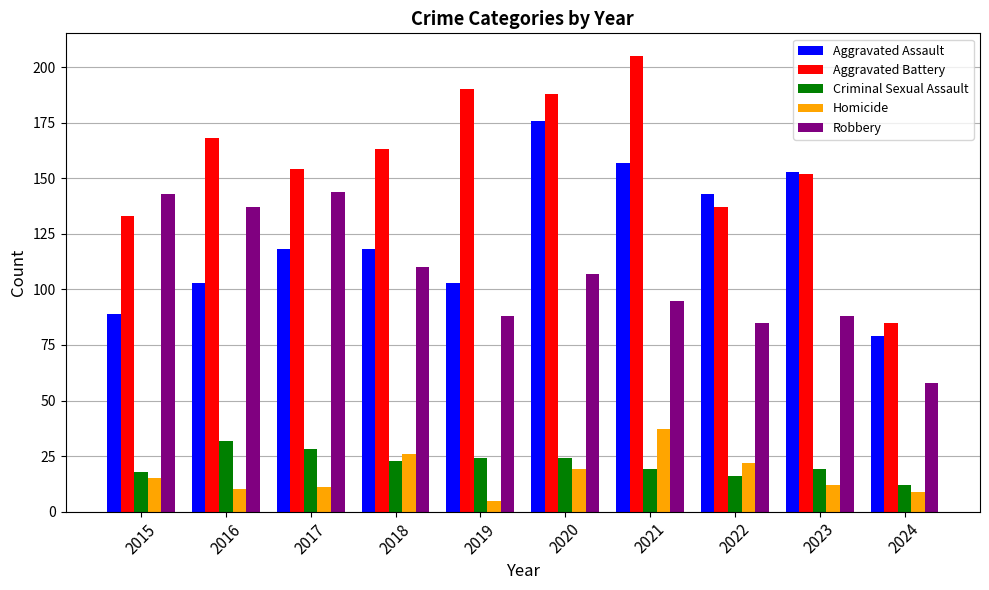

What is the spread (max minus min) of values at 2020?

169